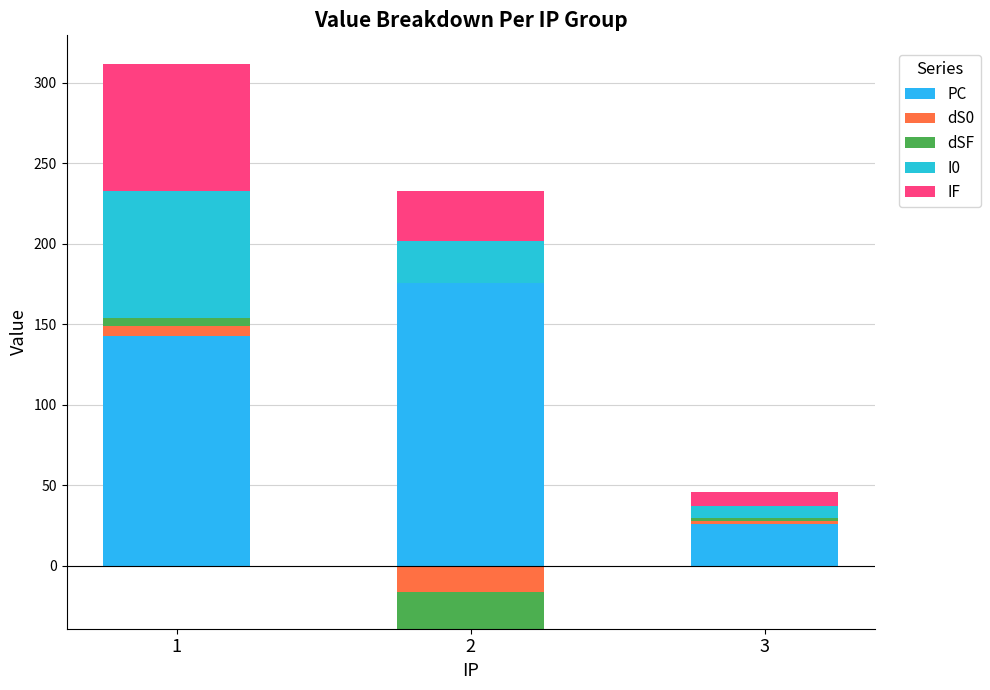

True or false: I0 has a value of 79 at 1.

True